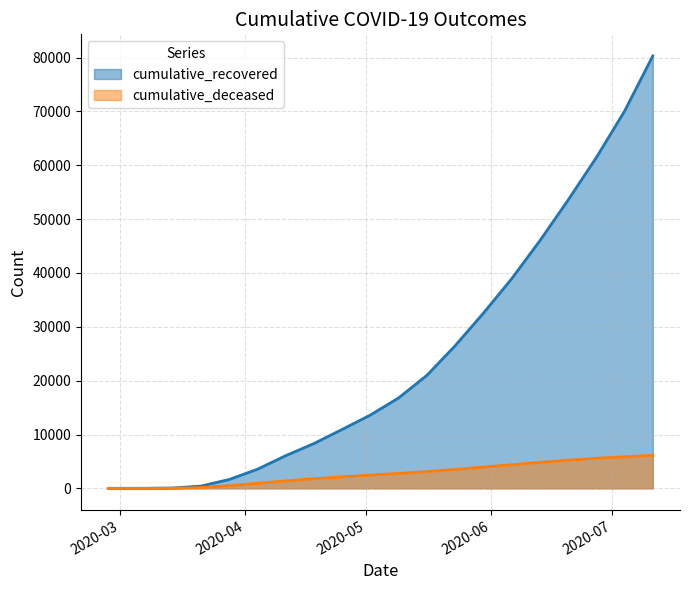

What is the average value of the cumulative_recovered series?

24587